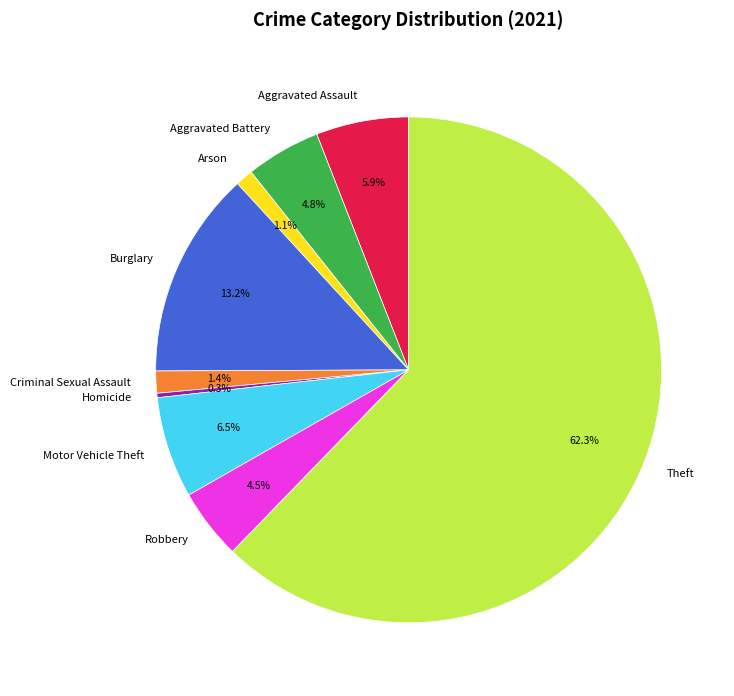

What is the total percentage of Aggravated Battery and Burglary?

18.0%